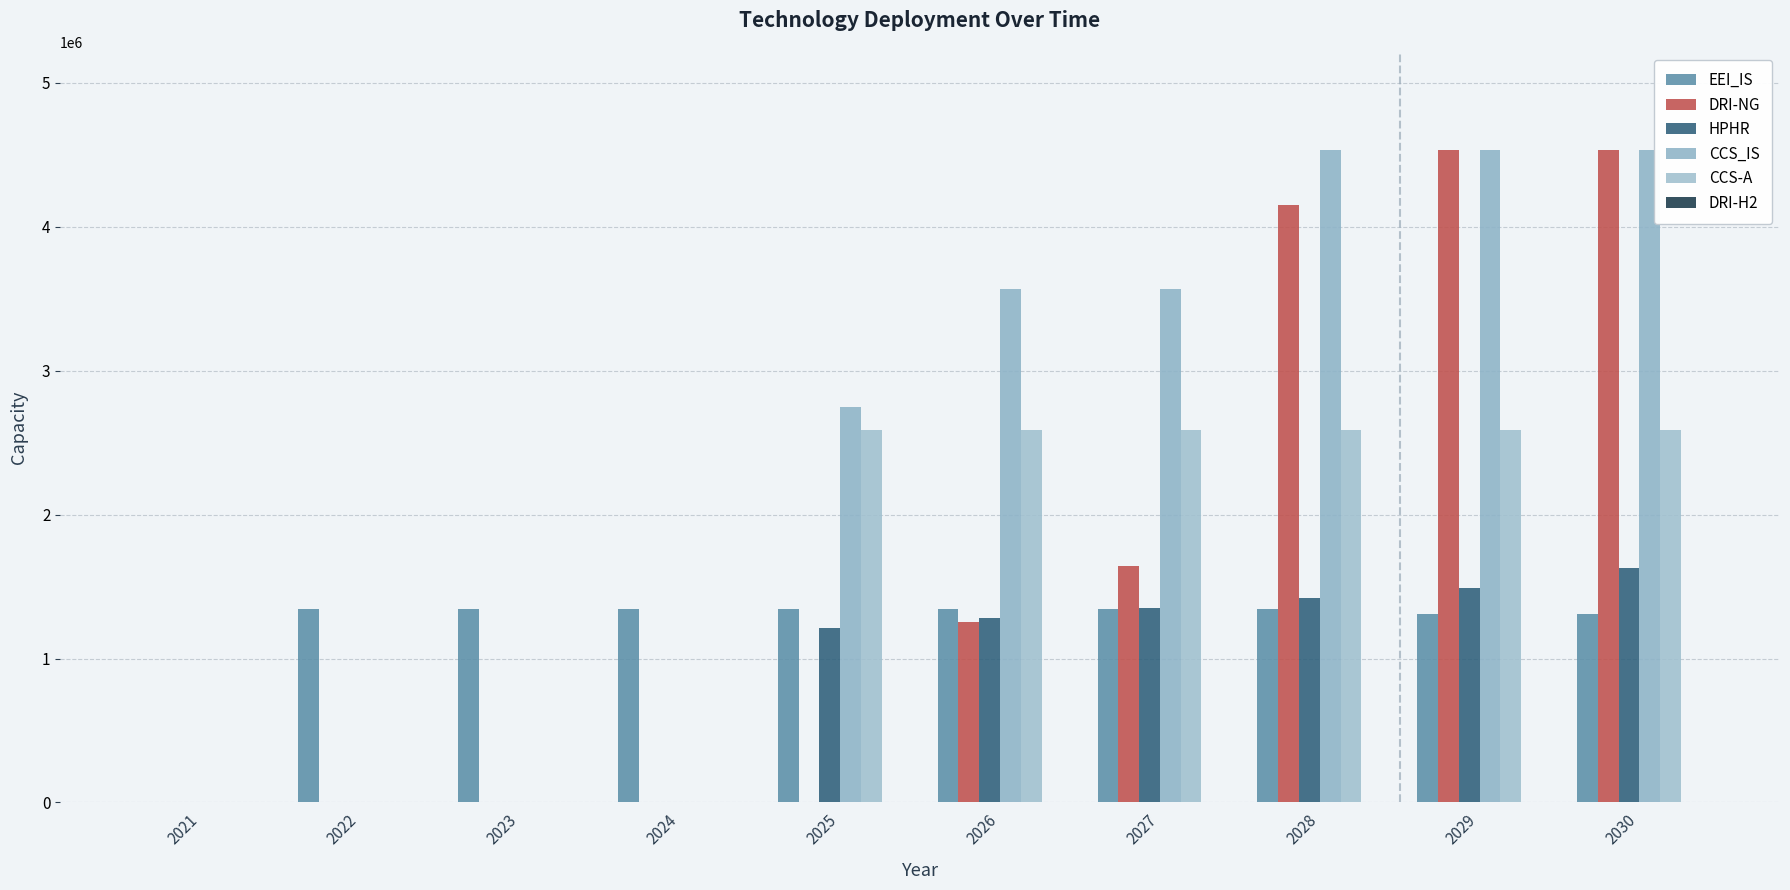

What is the approximate value of HPHR at 2028?

1419567.6